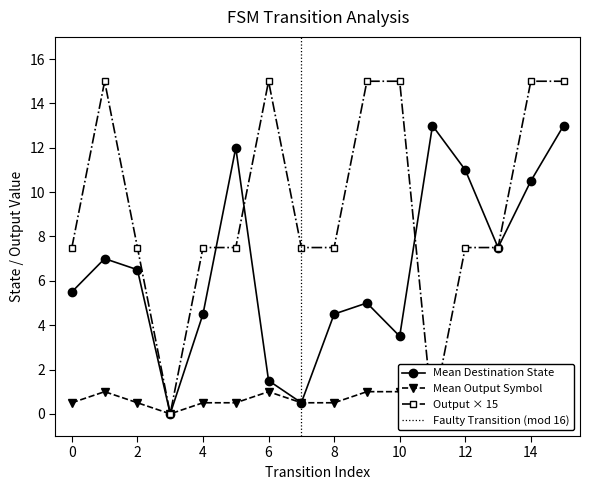

Is this an area chart (filled region under the line)?

No